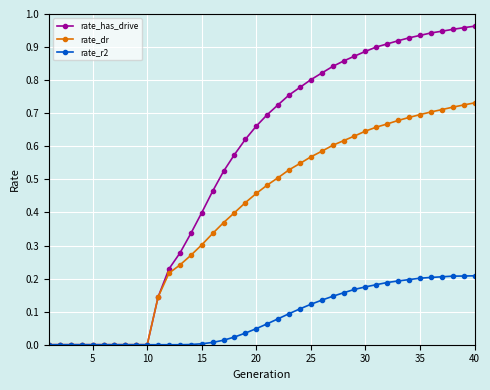

Which series has the largest total across all categories?

rate_has_drive